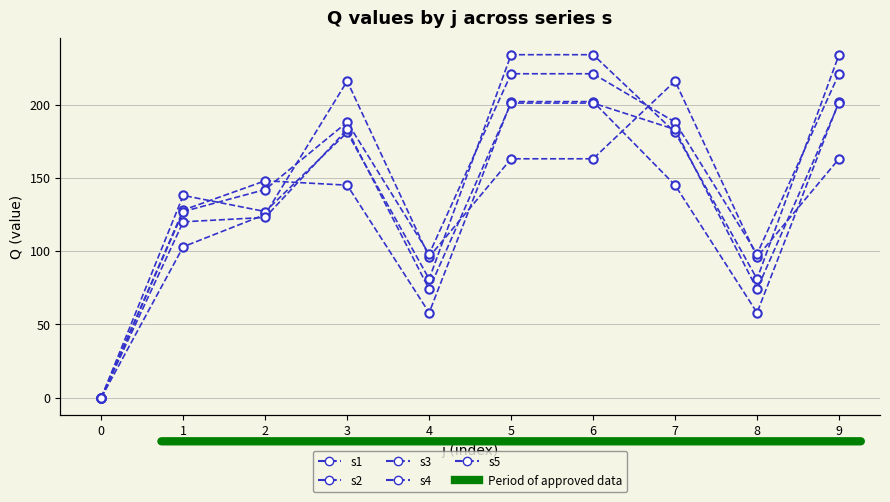

How many s3 values are between 81 and 234?

9